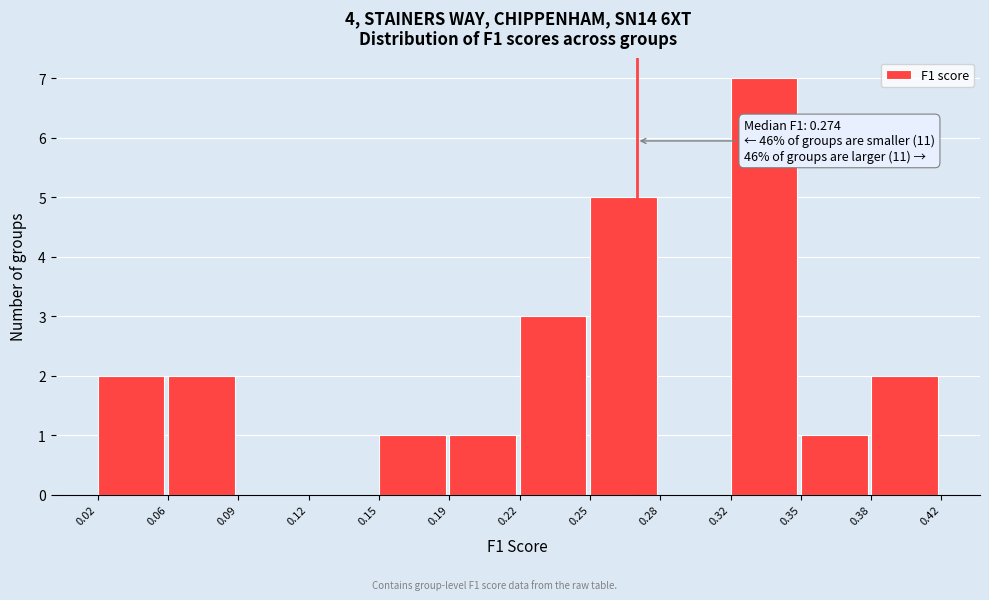

Reading left to right, extract all data points from this chart.

0.02=2	0.06=2	0.09=0	0.12=0	0.15=1	0.19=1	0.22=3	0.25=5	0.28=0	0.32=7	0.35=1	0.38=2